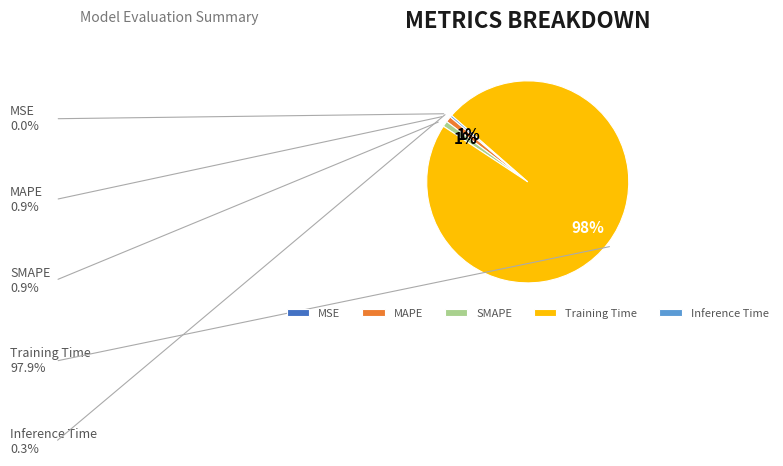

Combined, do SMAPE and MAPE account for over 50%?

No